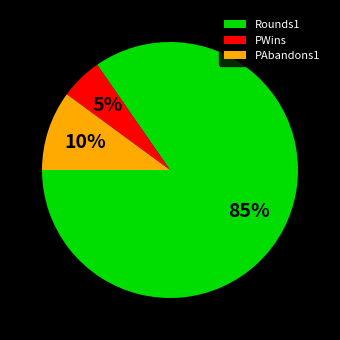

What is the majority slice?

Rounds1